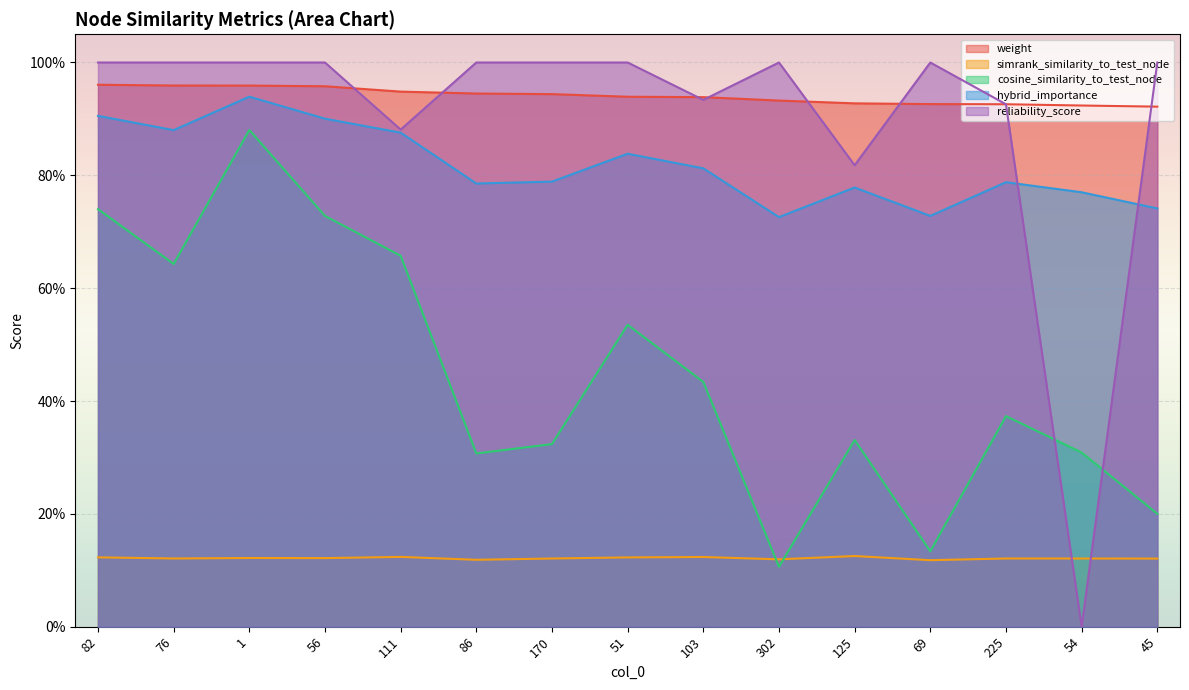

Count the number of categories in the chart.

15